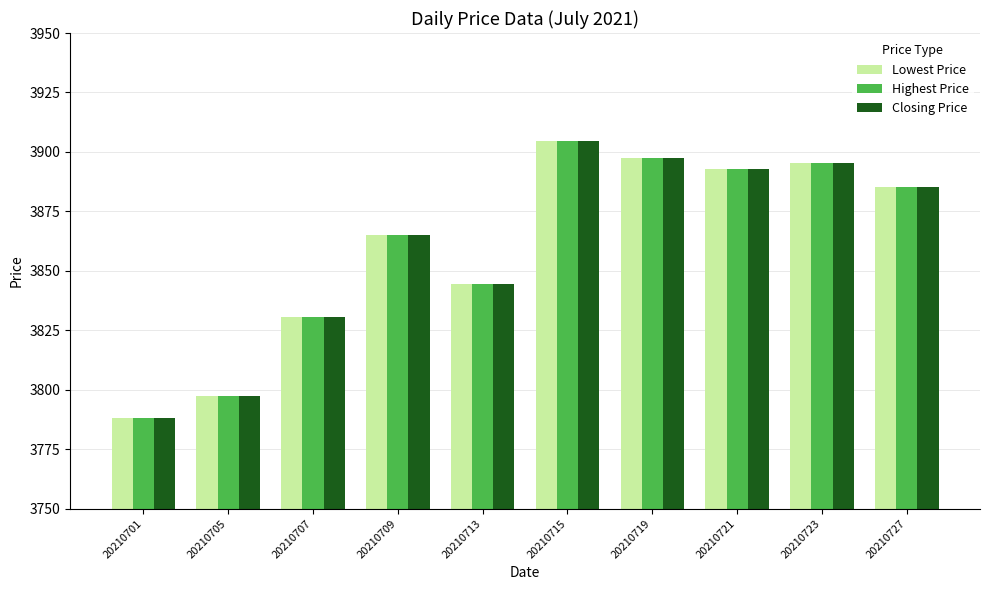

What is the sum of the Closing Price values at 20210719 and 20210723?

7792.8